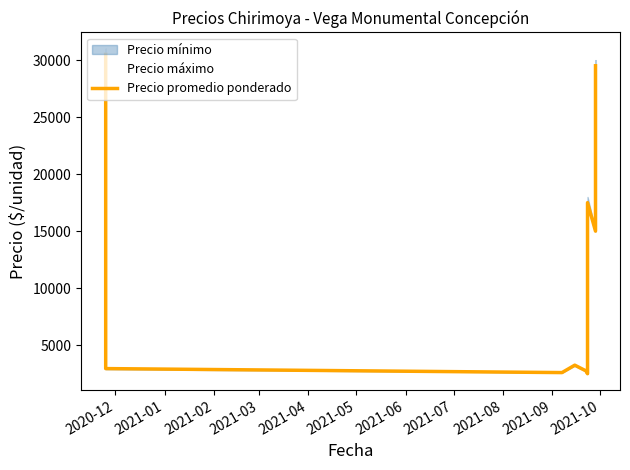

True or false: the data has more than 0 interior local peaks.

True